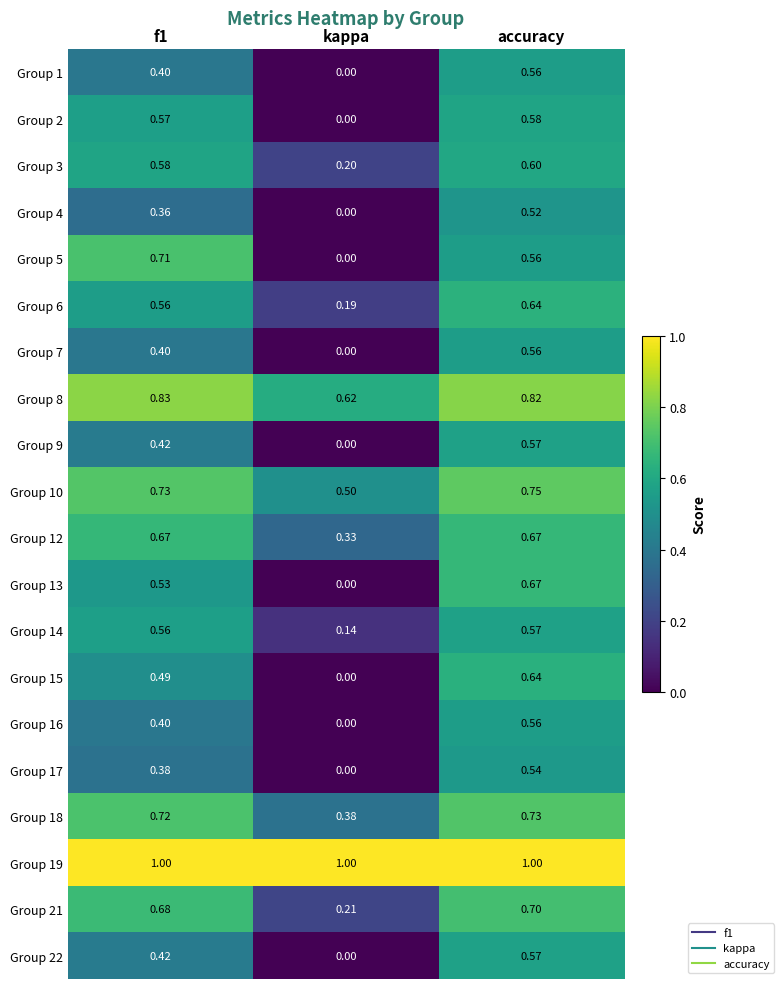

What is the difference between the highest and lowest values at f1?

0.6